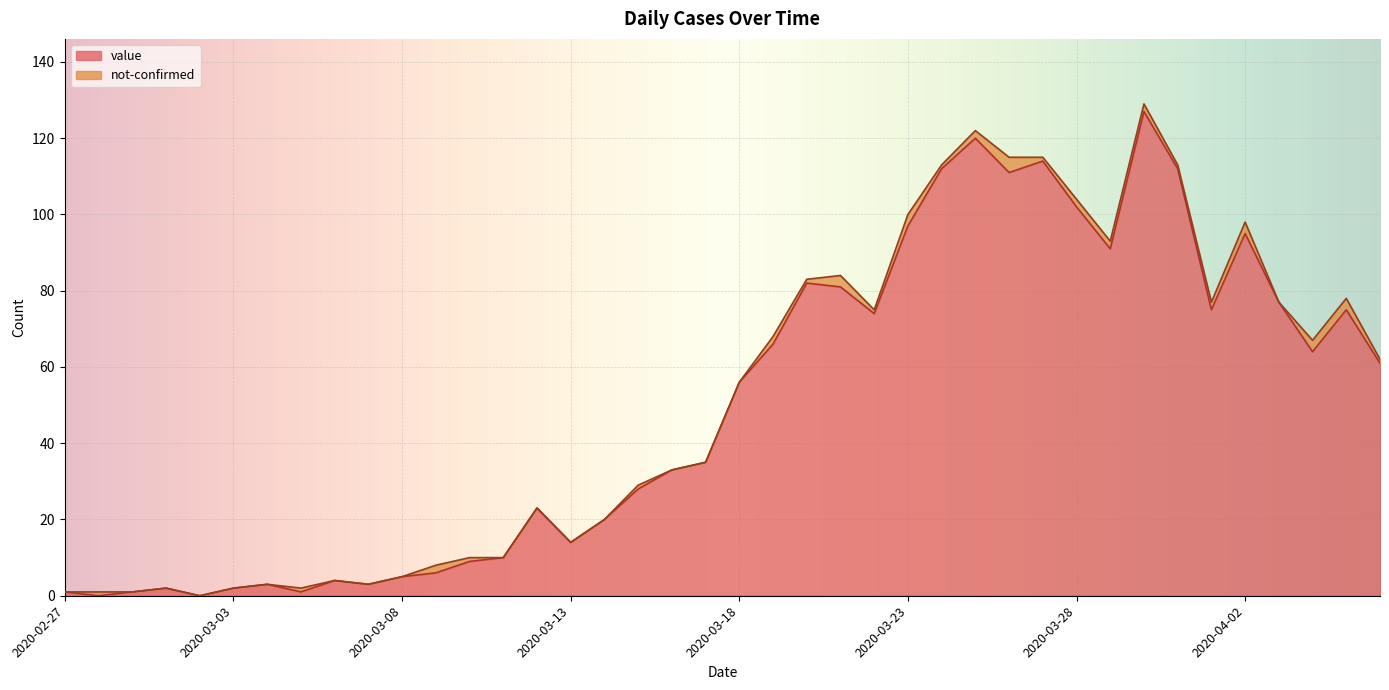

Reading left to right, list all the values displayed in this chart.

1	0	1	2	0	2	3	1	4	3	5	6	9	10	23	14	20	28	33	35	56	66	82	81	74	97	112	120	111	114	102	91	127	112	75	95	77	64	75	61